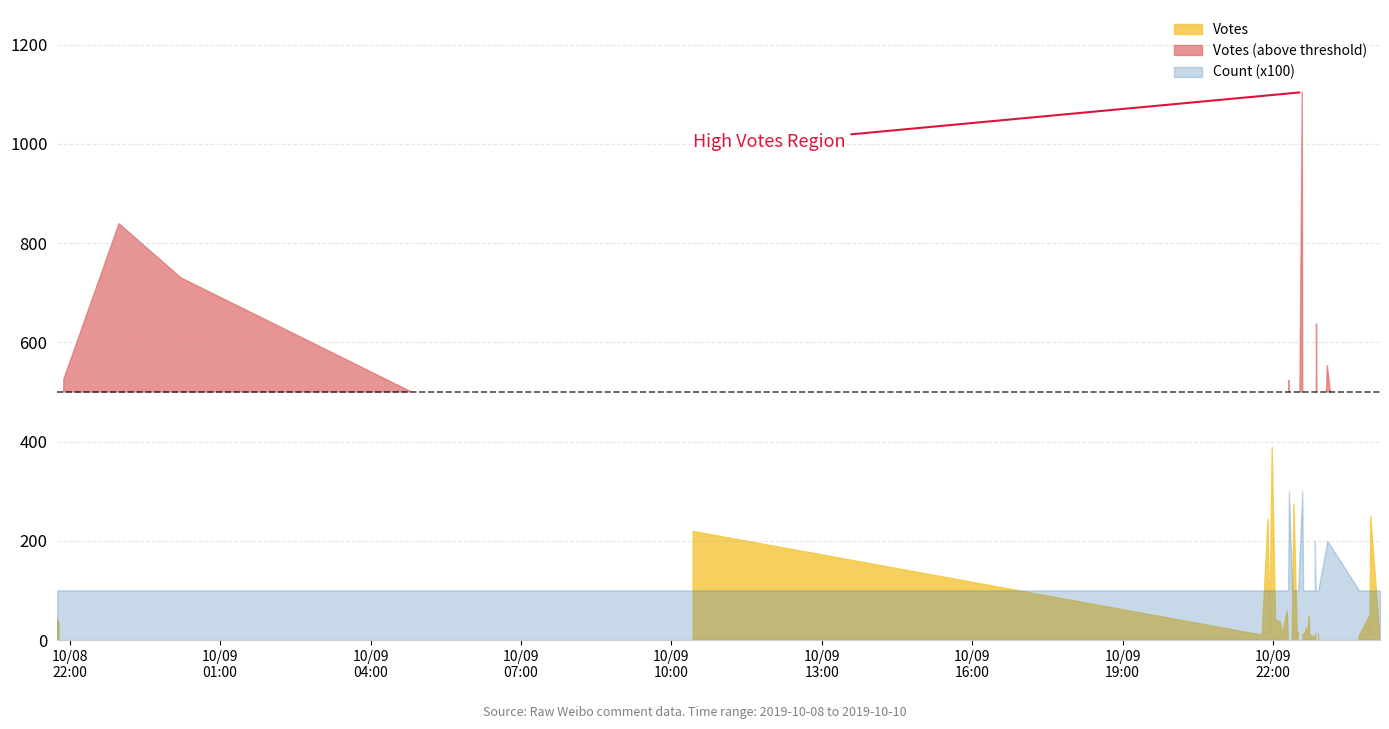

In Votes, how many points are higher than both neighbors (excluding endpoints)?

12